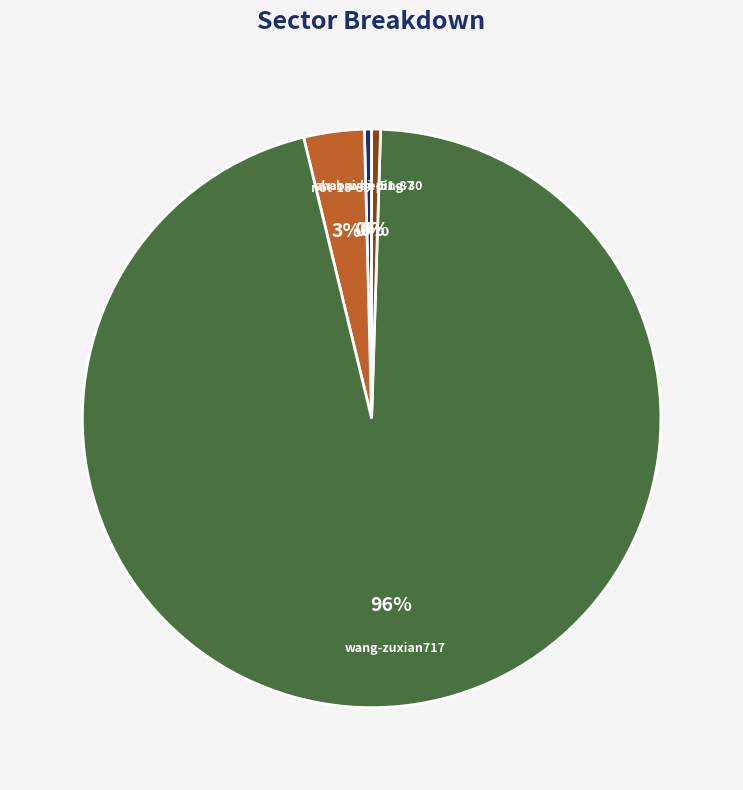

What is the largest slice in the pie chart?

wang-zuxian717